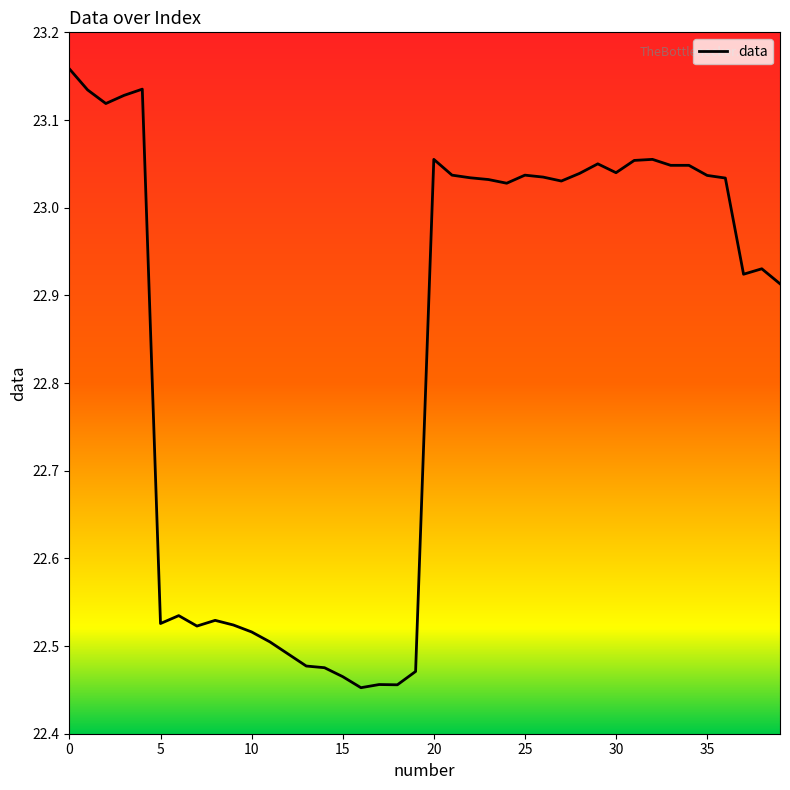

What is the difference between the maximum and minimum values?

0.7